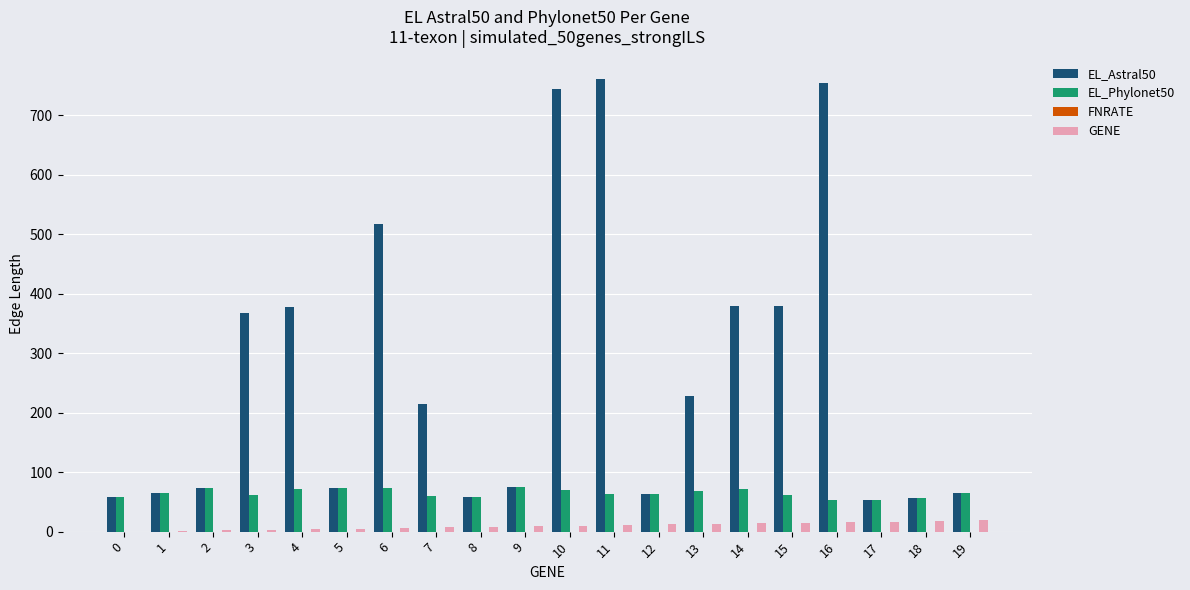

How many distinct data groups are displayed?

3